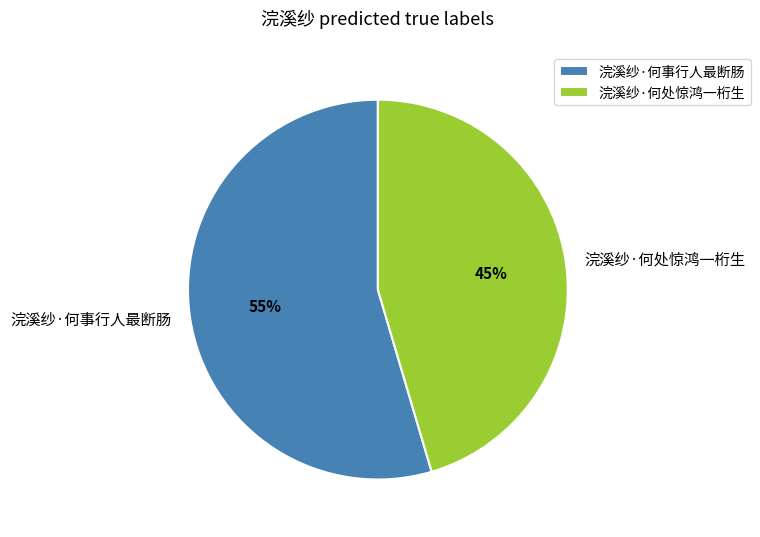

What is the ratio of the value at 浣溪纱·何事行人最断肠 to the value at 浣溪纱·何处惊鸿一桁生?

1.2